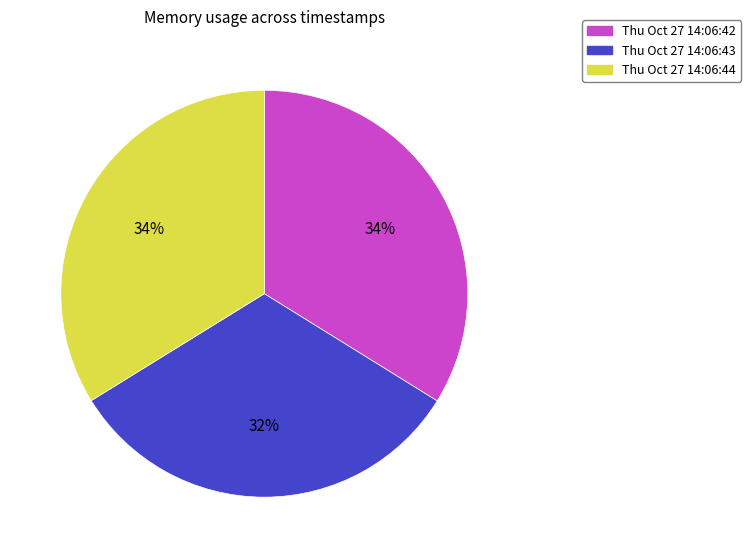

Do Thu Oct 27 14:06:43 and Thu Oct 27 14:06:42 together represent more than half of the pie?

Yes